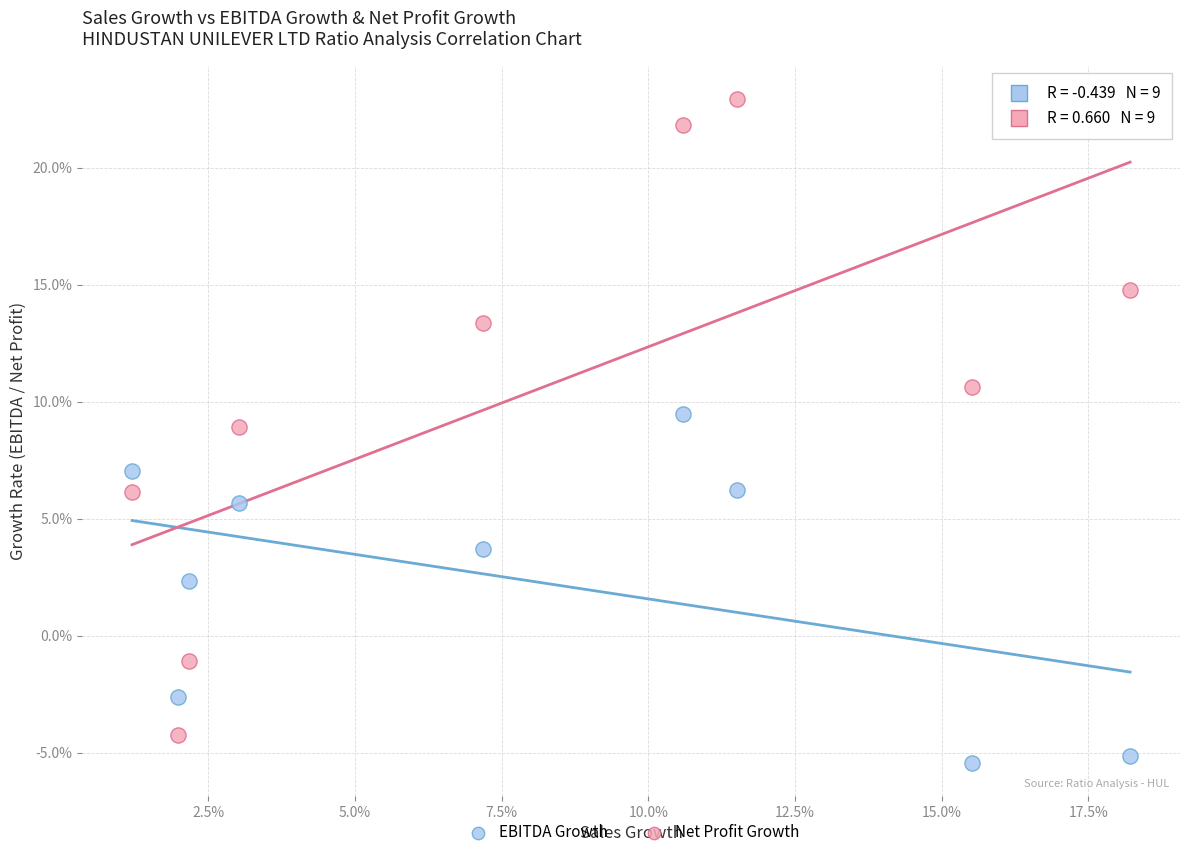

Which series has the largest Y range (max minus min)?

Net Profit Growth